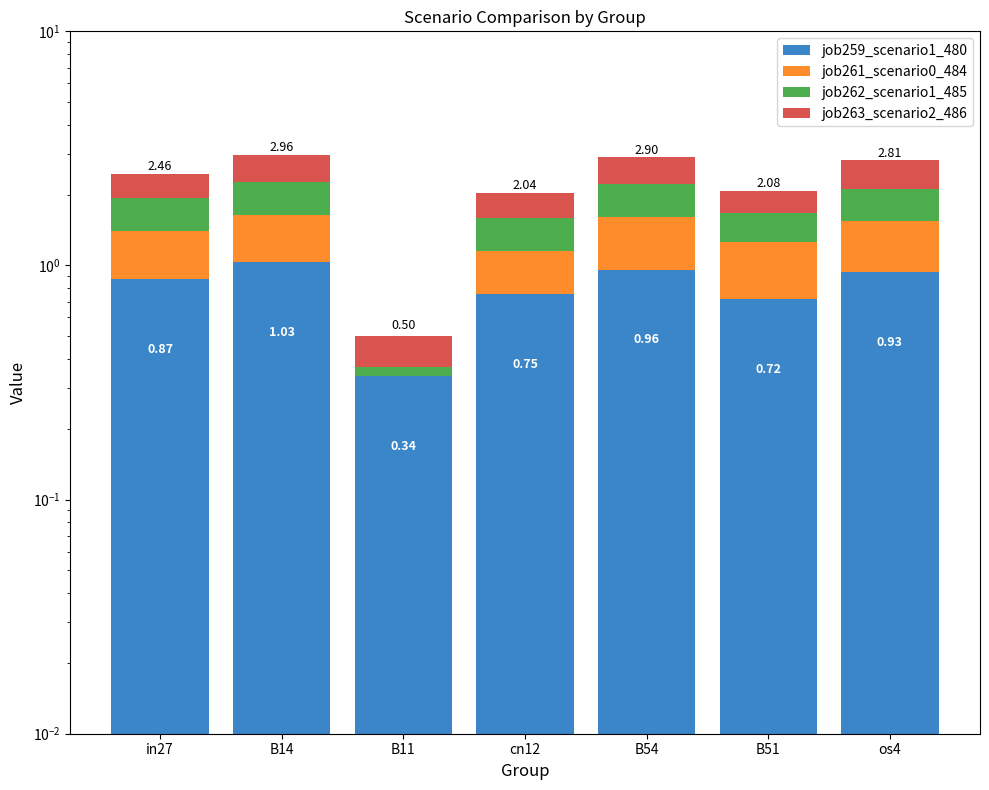

What is the approximate value of job259_scenario1_480 at in27?

0.9